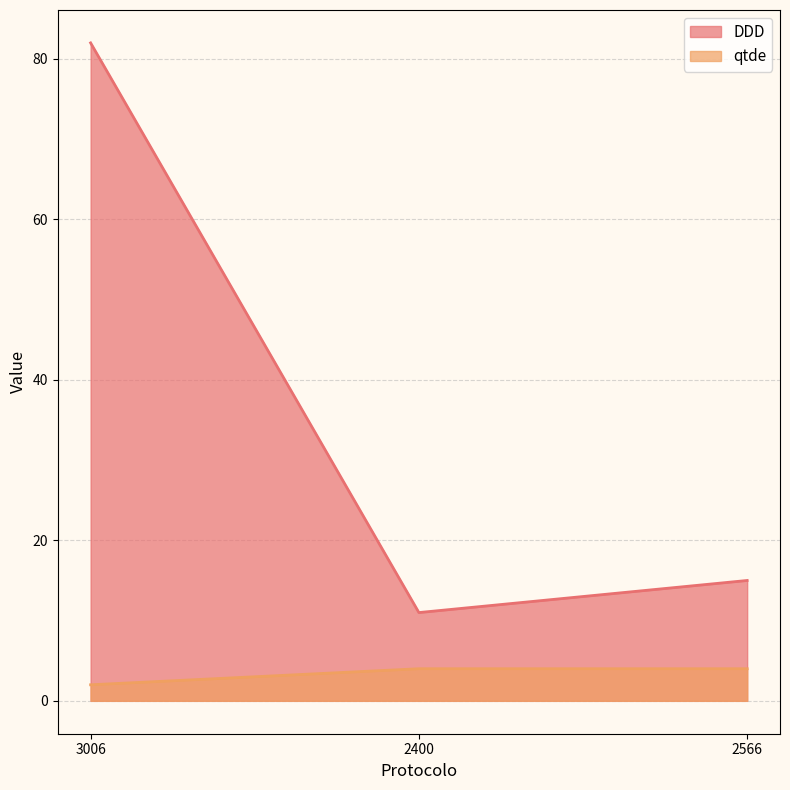

The qtde series shows 3 at 3006. True or false?

False